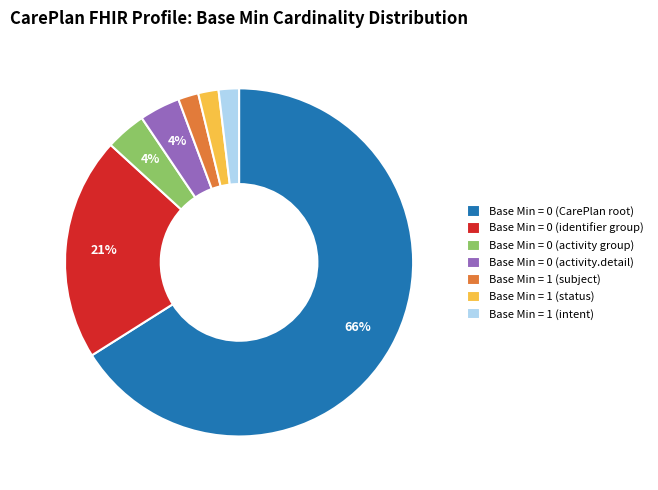

Is there a majority slice in this chart?

Yes